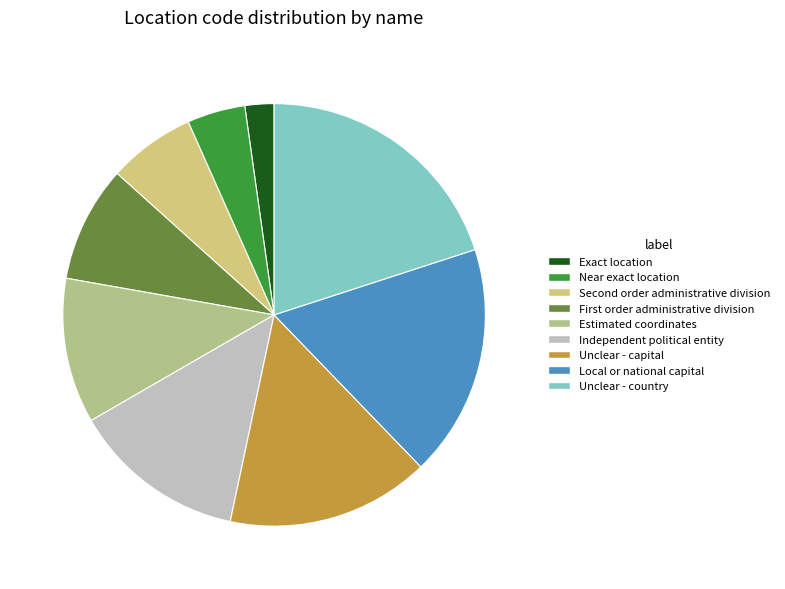

Rank the categories by value from lowest to highest.

Exact location, Near exact location, Second order administrative division, First order administrative division, Estimated coordinates, Independent political entity, Unclear - capital, Local or national capital, Unclear - country